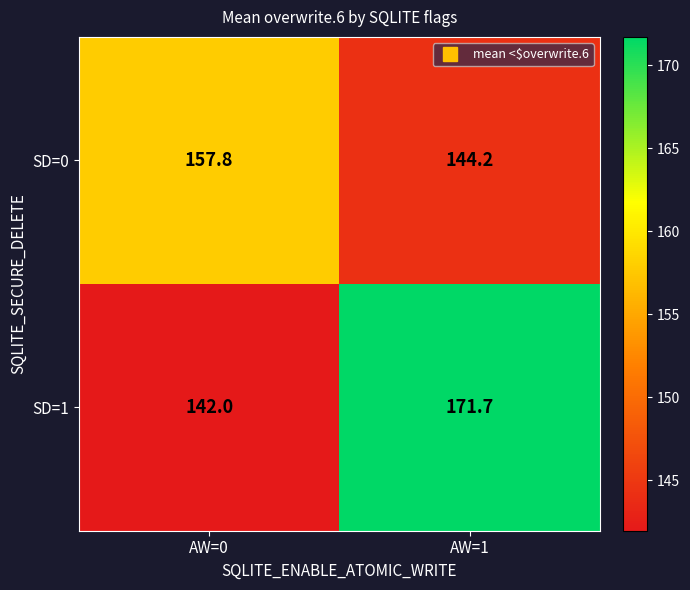

At how many categories does at least one series exceed 158?

1